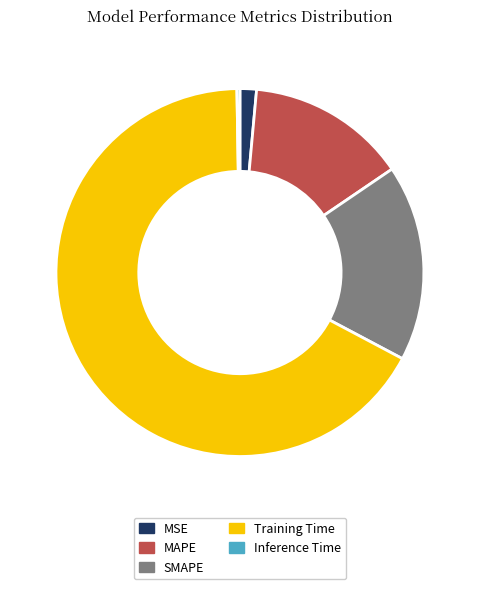

Is Training Time the majority of the pie?

Yes